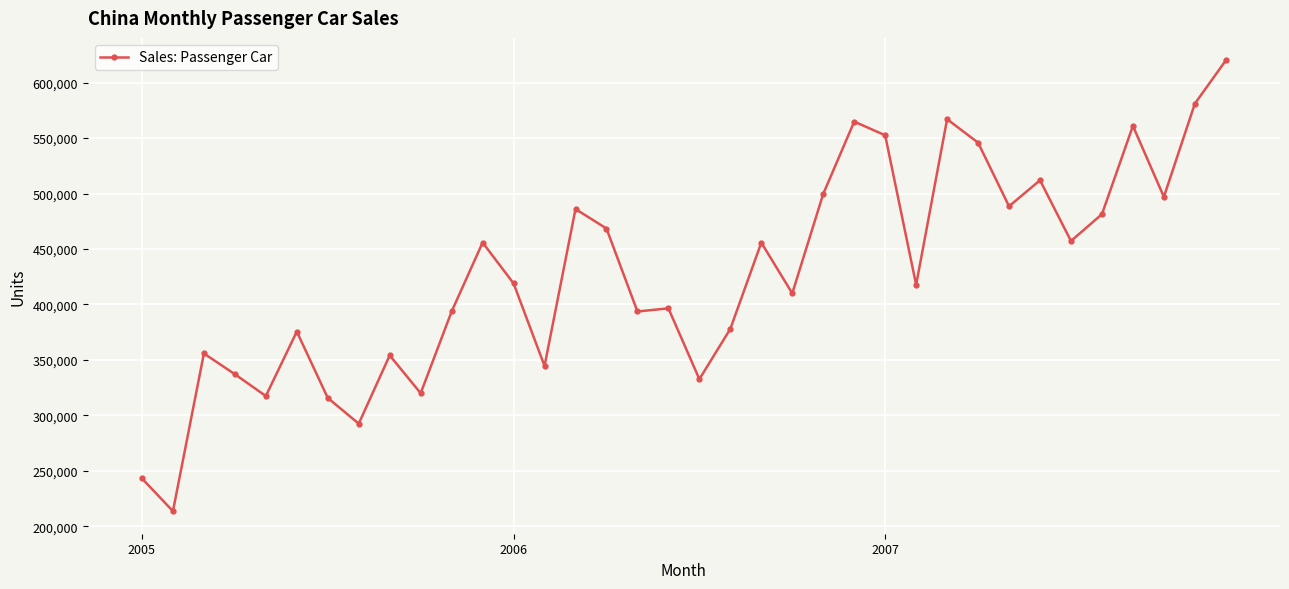

What is the value of the 34th point from the left?

496928